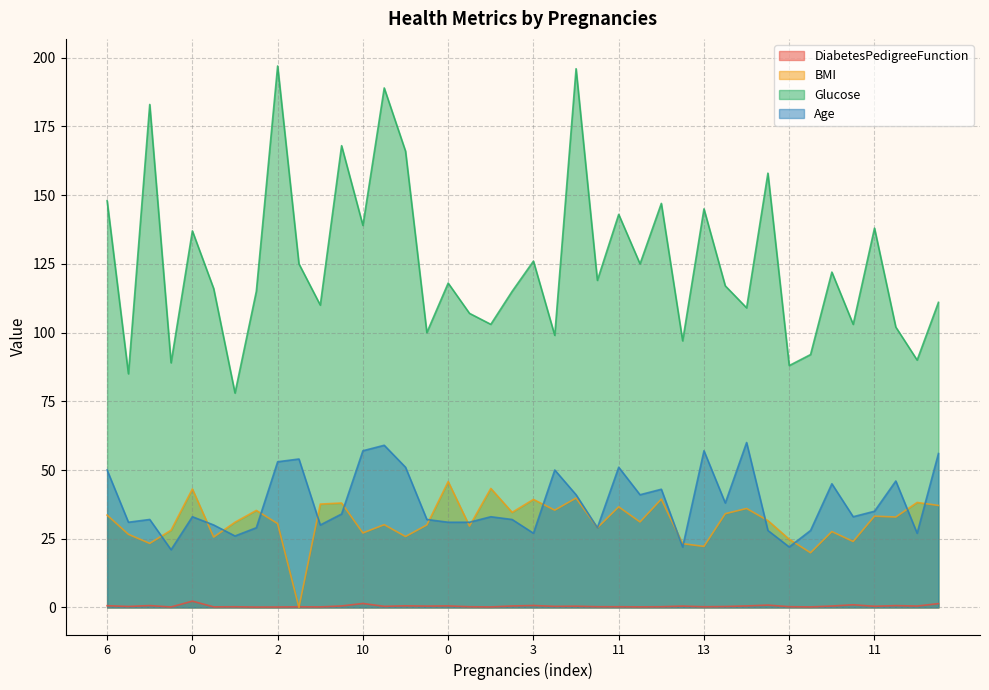

What are all the series names shown in the legend?

DiabetesPedigreeFunction, BMI, Glucose, Age